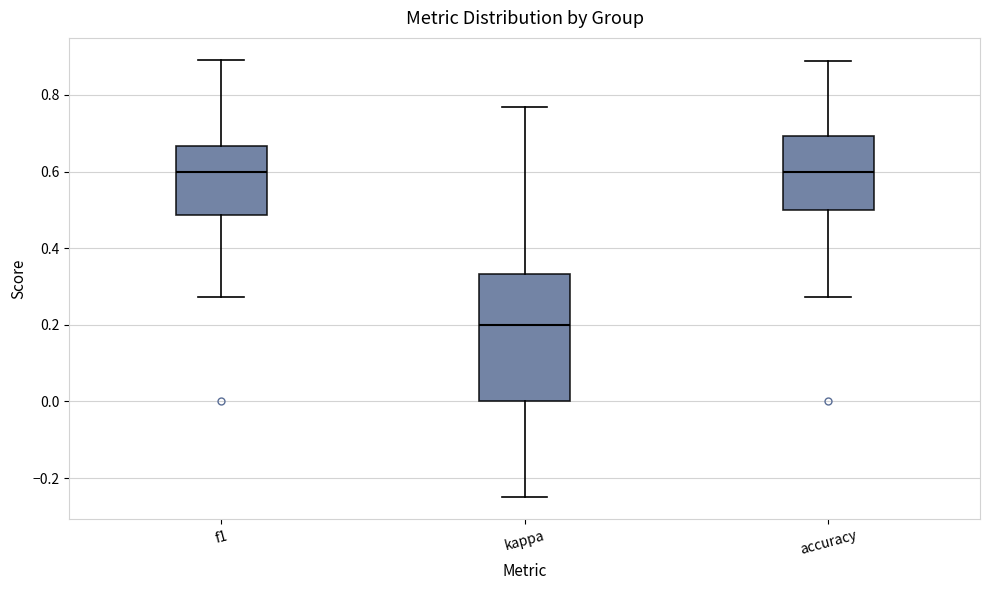

Reading left to right, read every box against the y-axis: the position of its median line, the range the box covers, and the ends of its whiskers. The values are not printed on the chart, so give them approximately, as read against the axis.

f1: median 0.60, box 0.48 to 0.66, whiskers 0.28 to 0.90
kappa: median 0.20, box 0.00 to 0.34, whiskers -0.24 to 0.76
accuracy: median 0.60, box 0.50 to 0.70, whiskers 0.28 to 0.88